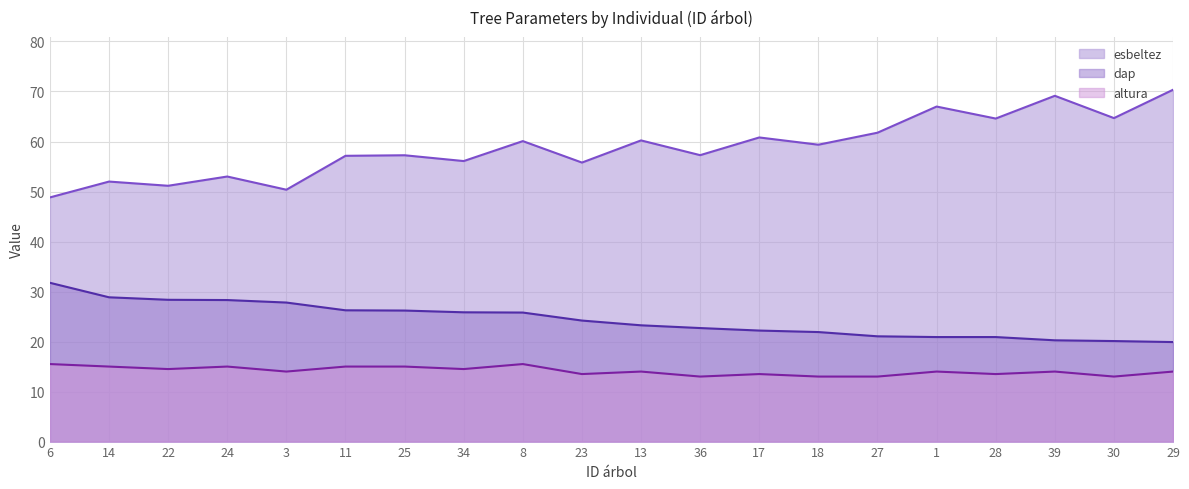

True or false: dap and esbeltez cross at least once.

False